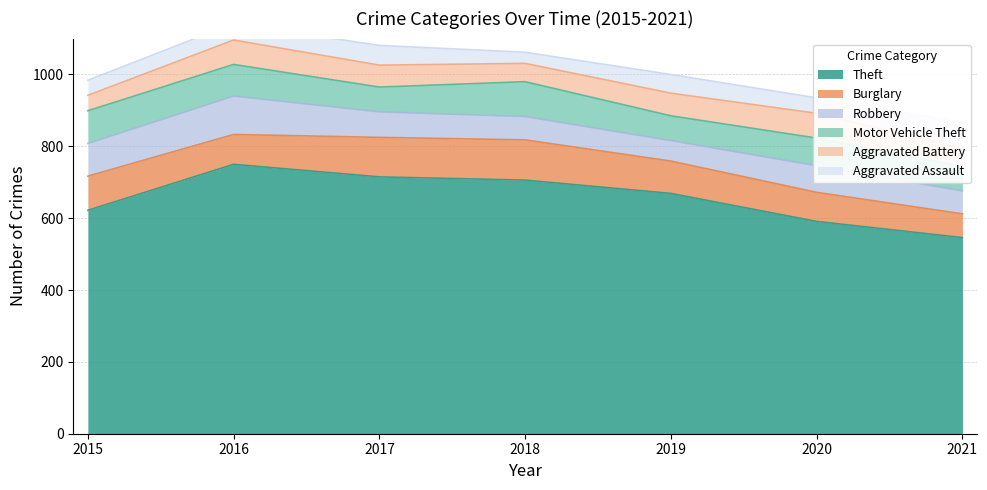

List the labels in order of Aggravated Battery value, largest first.

2020, 2016, 2019, 2017, 2018, 2021, 2015